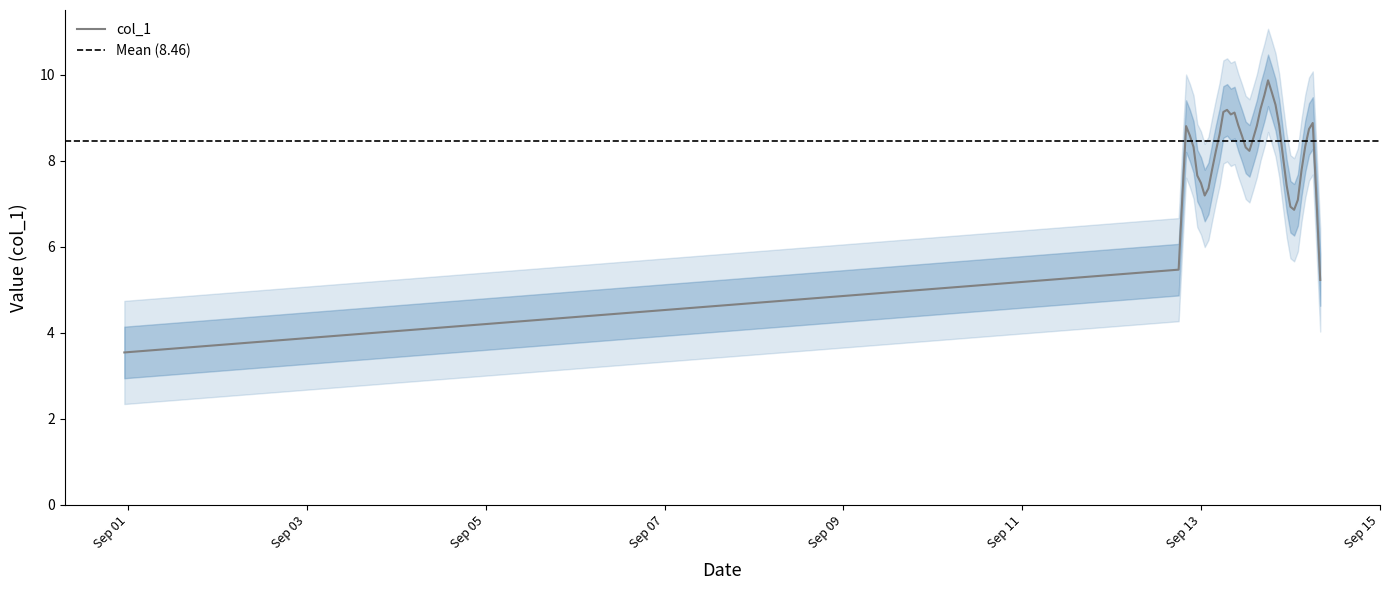

What is the value of the 37th point from the left?

9.5